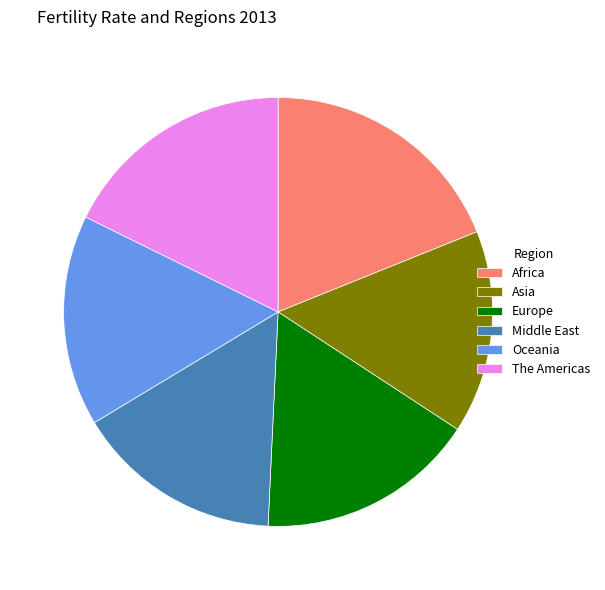

Between Europe and Africa, which is larger?

Africa